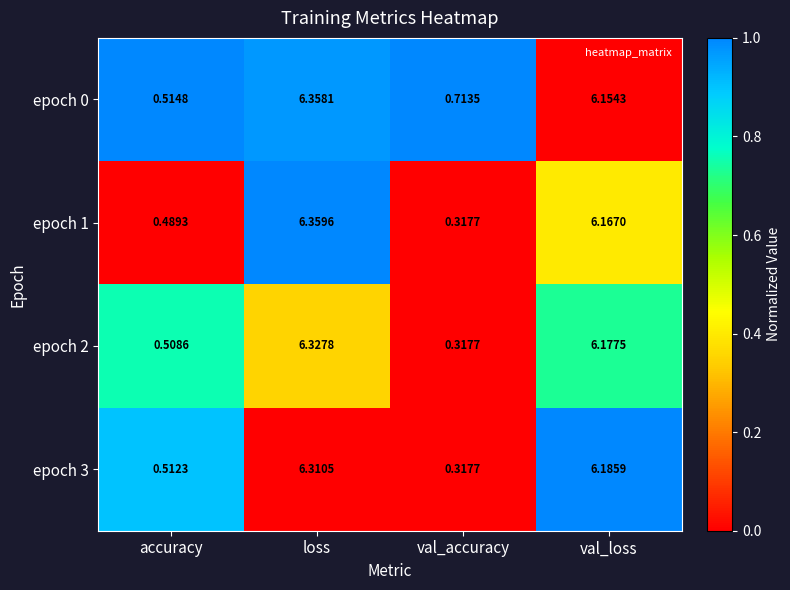

Between accuracy and loss, which series saw the biggest shift?

epoch 1